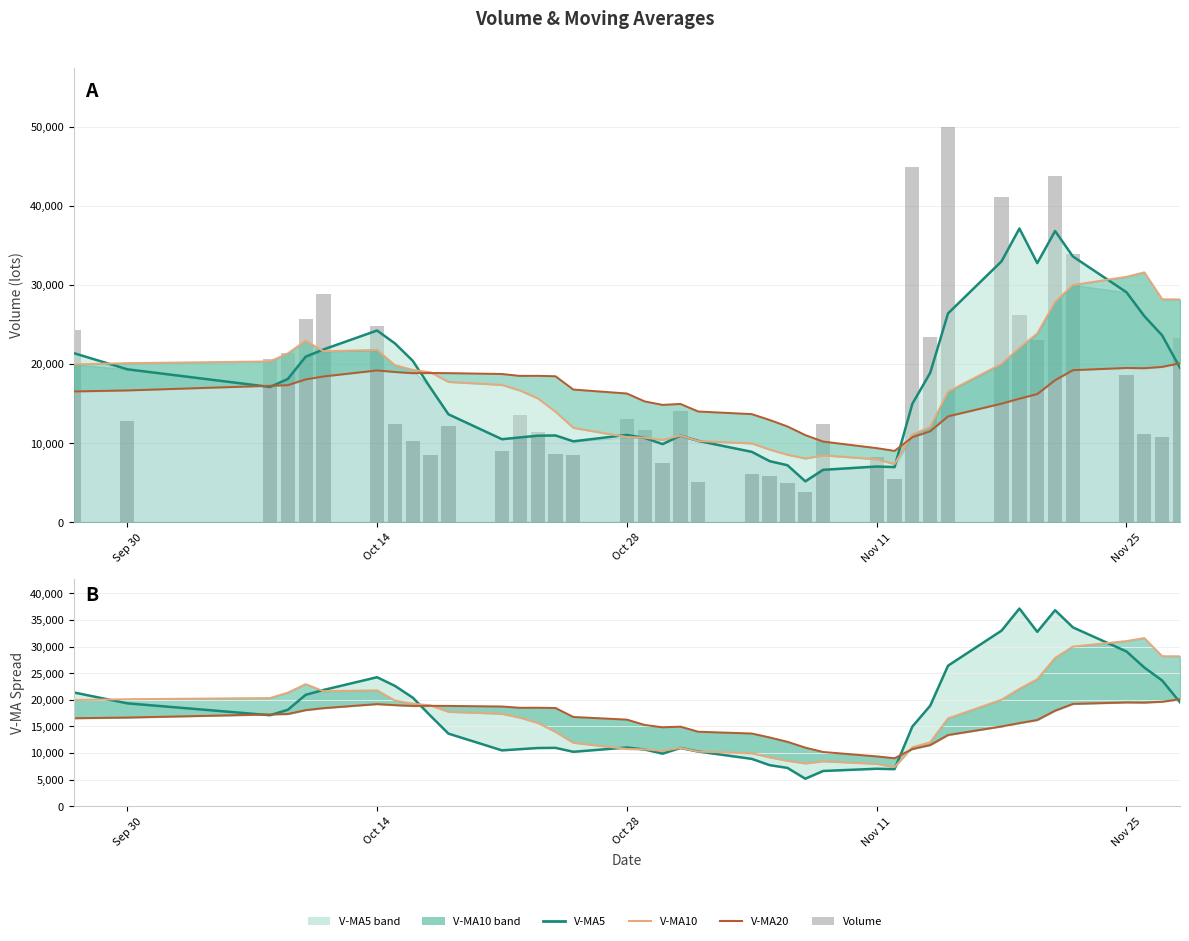

Which series has the largest total across all categories?

v_ma5